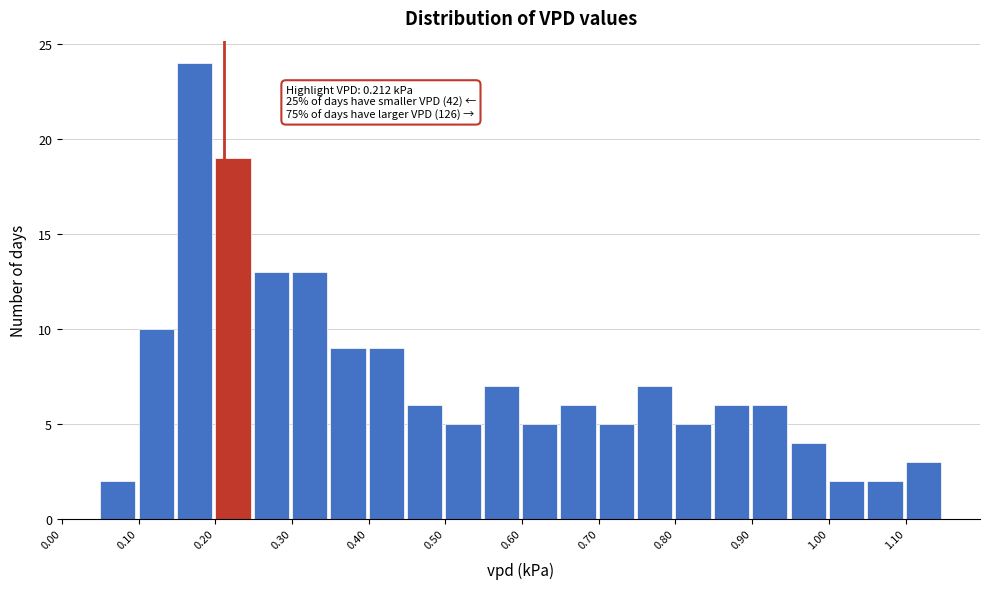

Which range on the x-axis has the tallest bar?

0.15 to 0.20